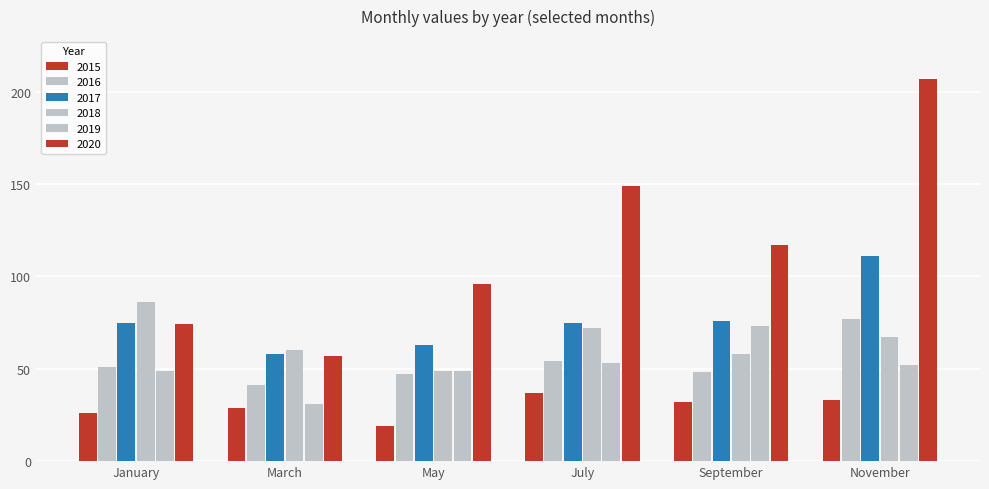

Count the number of categories in the chart.

6